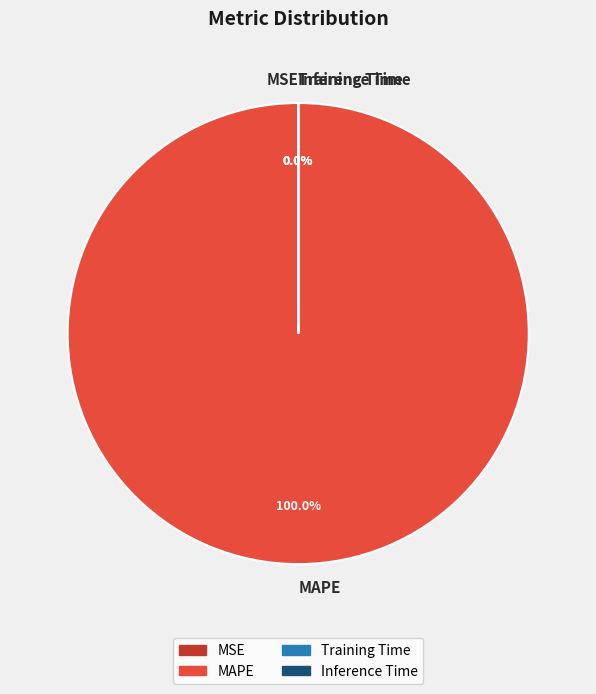

What portion of the pie excludes Training Time?

100.0%